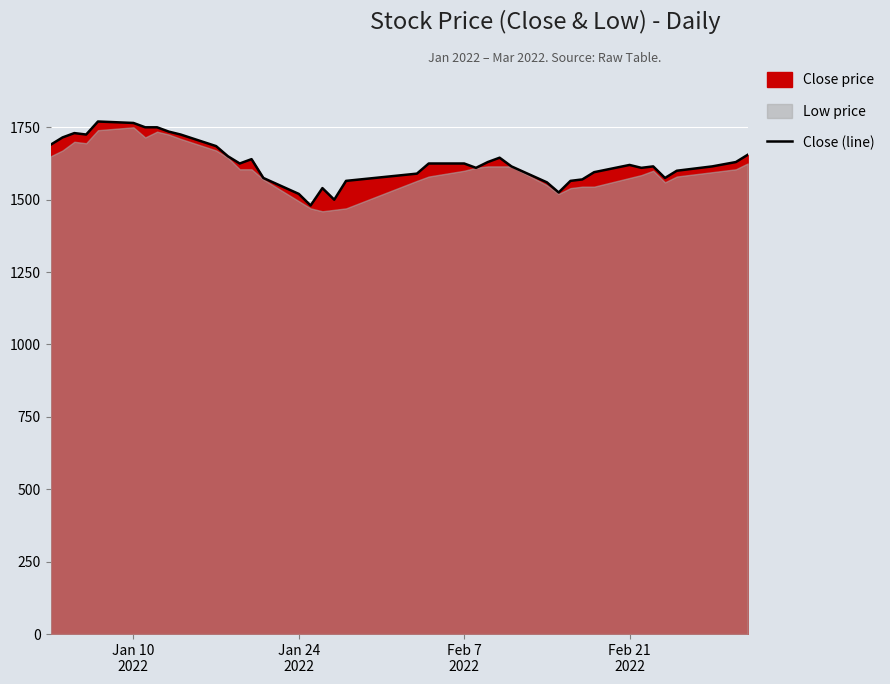

What is the lowest value of the Close (line) series?

1480